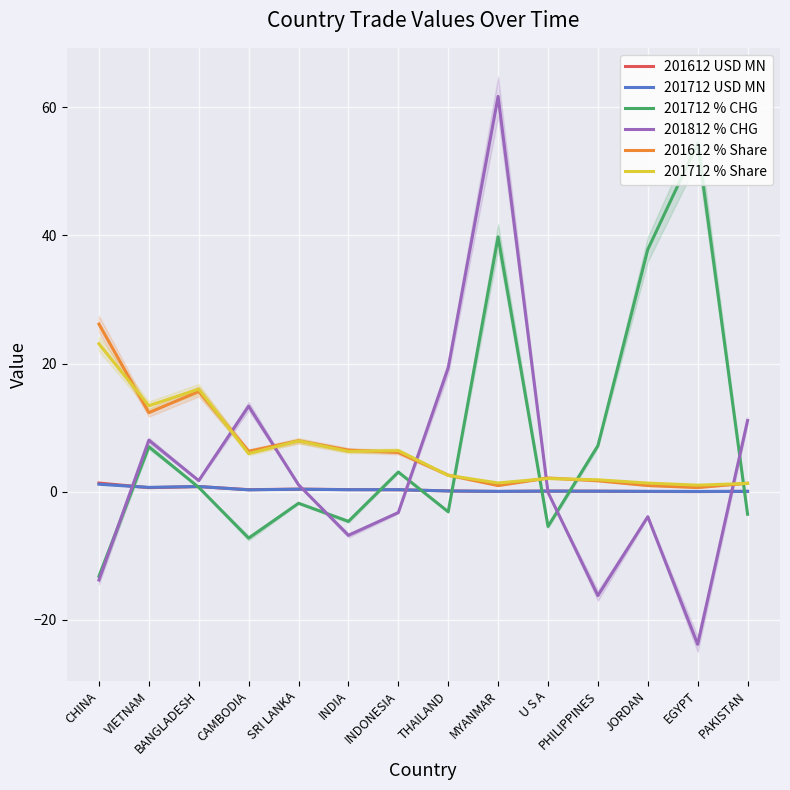

True or false: 201812 % CHG has a value of 5.9 at THAILAND.

False